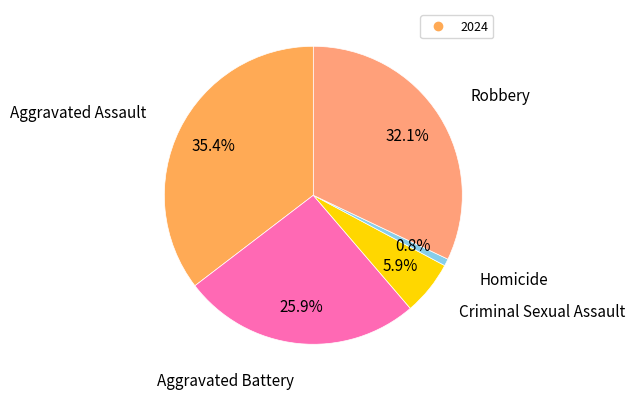

Does any single category account for the majority?

No